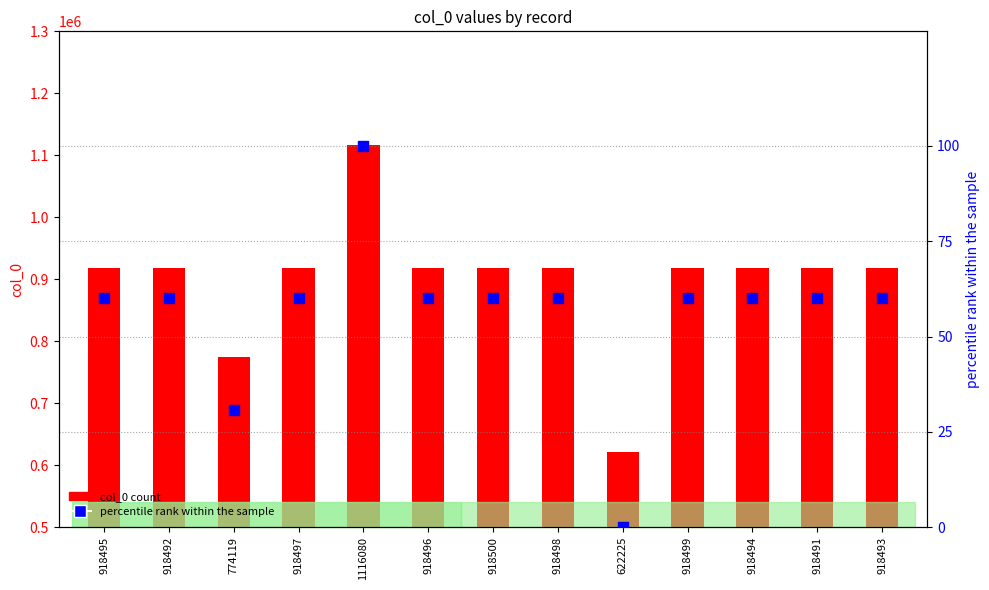

Which series contains the lowest Y value?

percentile rank within the sample